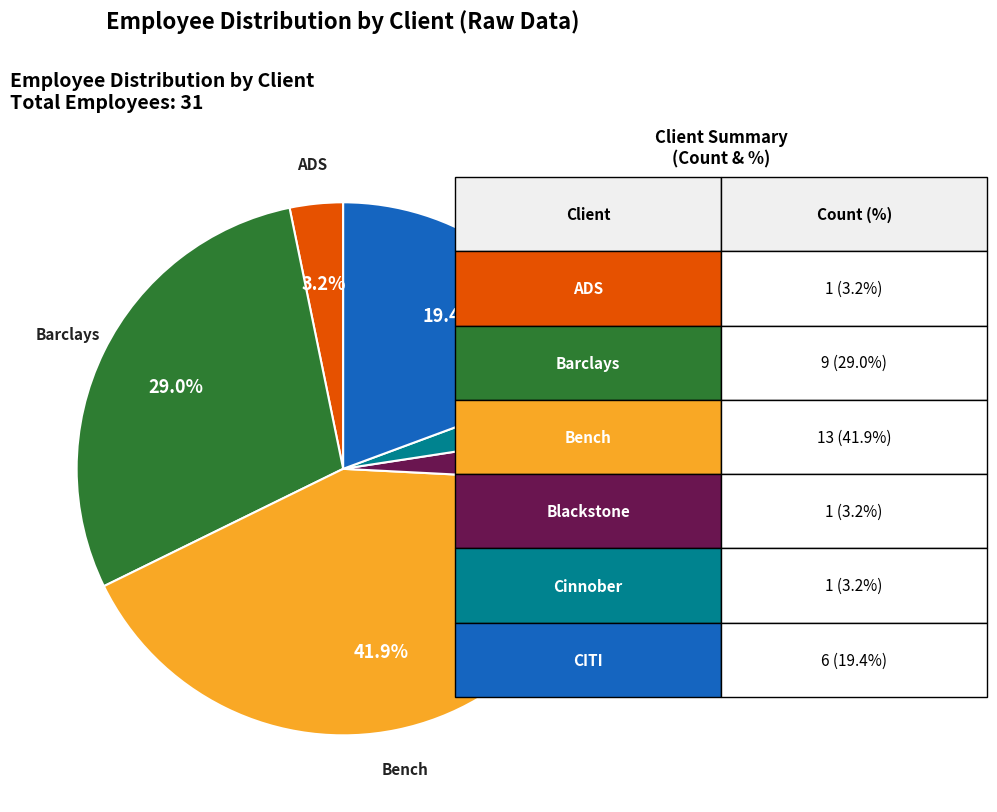

Which slice is the largest?

Bench